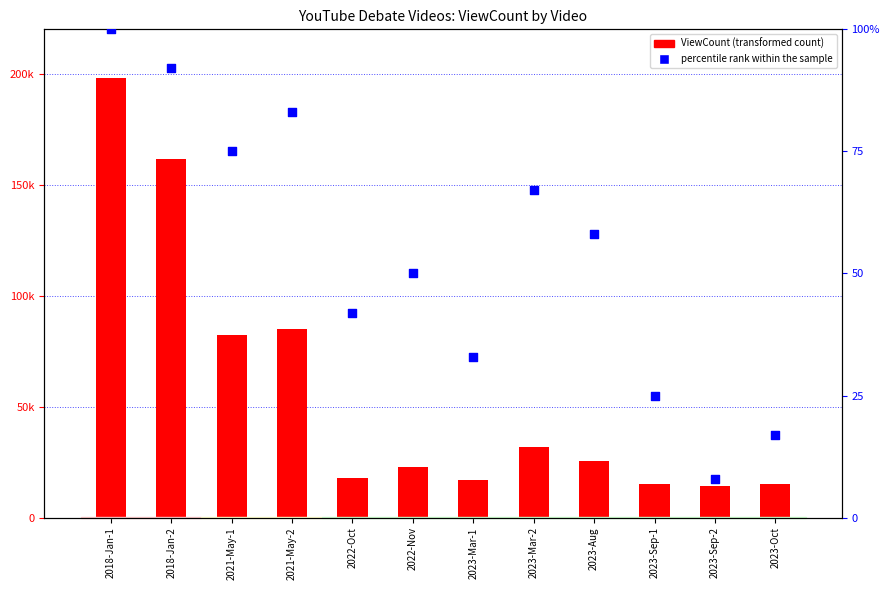

Approximately how many times larger is the value at 2023-Aug compared to 2023-Mar-2?

0.9